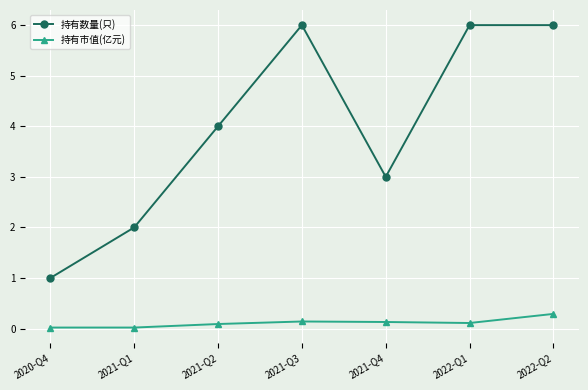

List the series in order of their overall mean, lowest first.

持有市值(亿元), 持有数量(只)